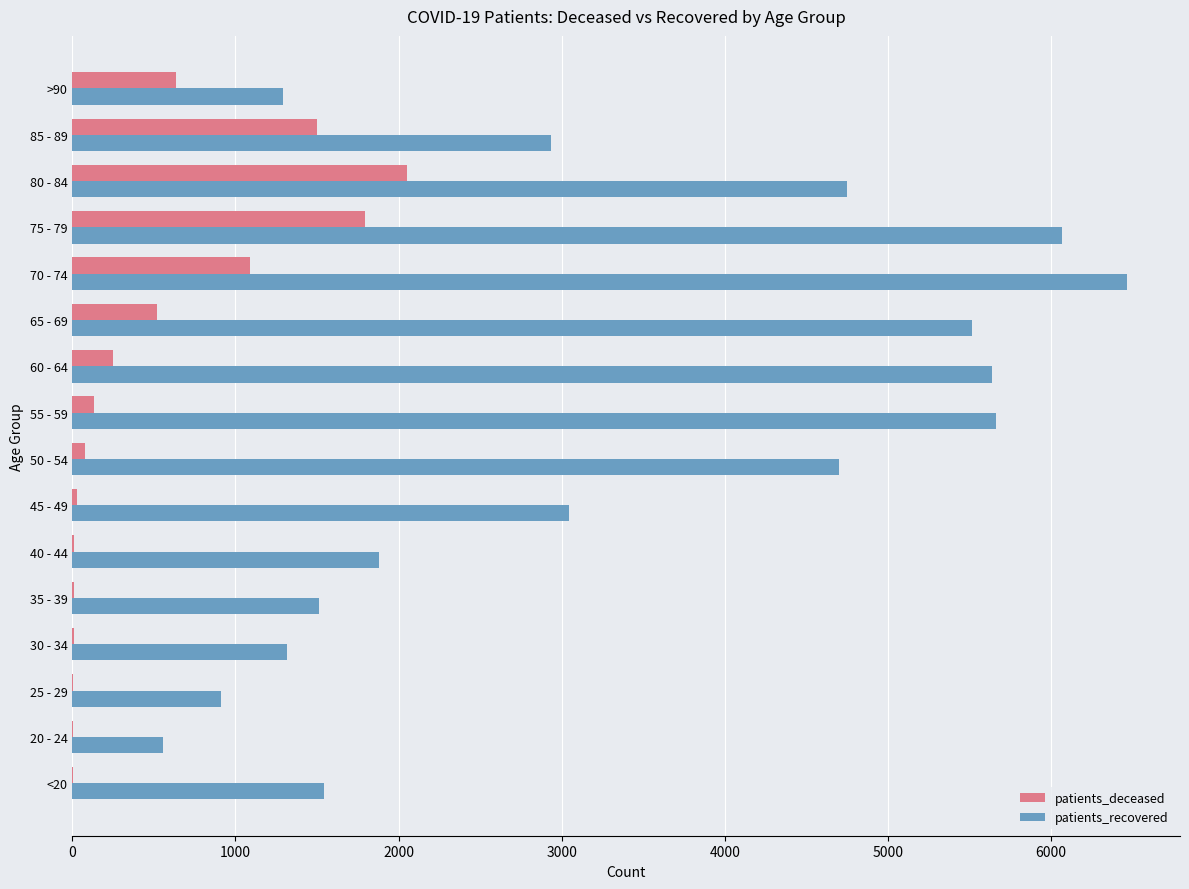

Which category has the highest value in the patients_deceased series?

80 - 84